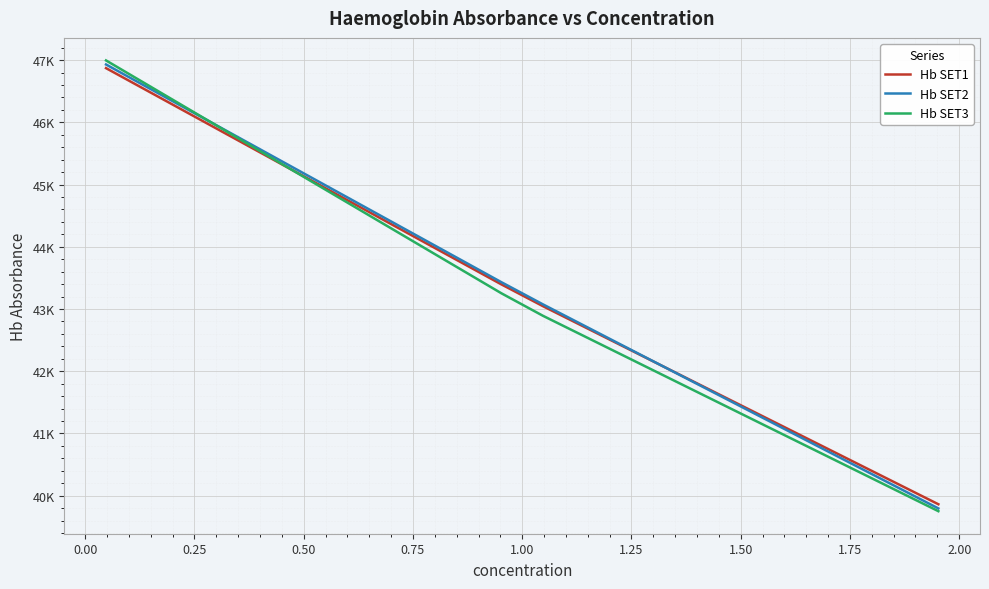

Which series has the largest total across all categories?

Hb SET2